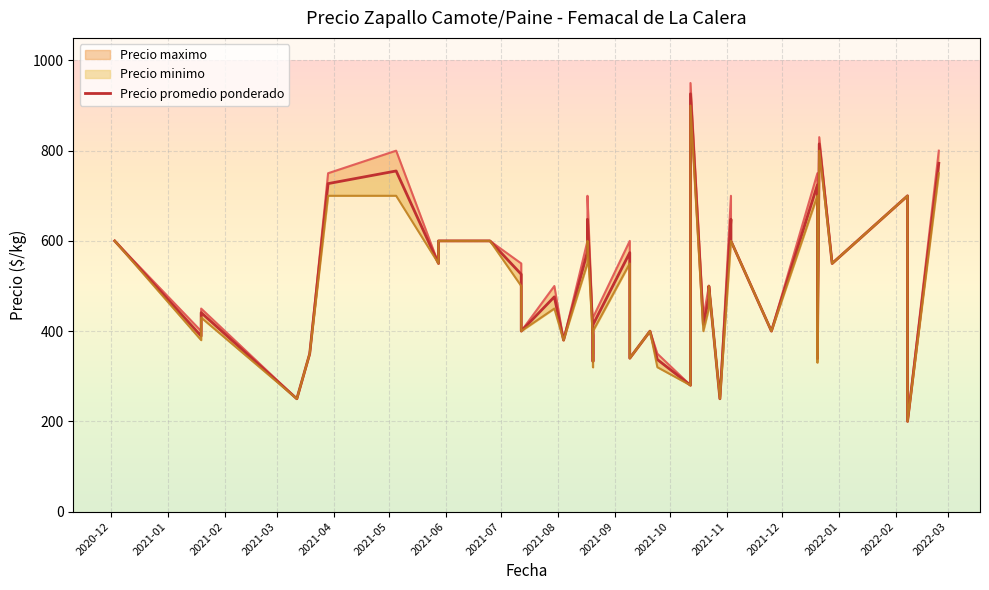

Where is the first local maximum?

2021-02